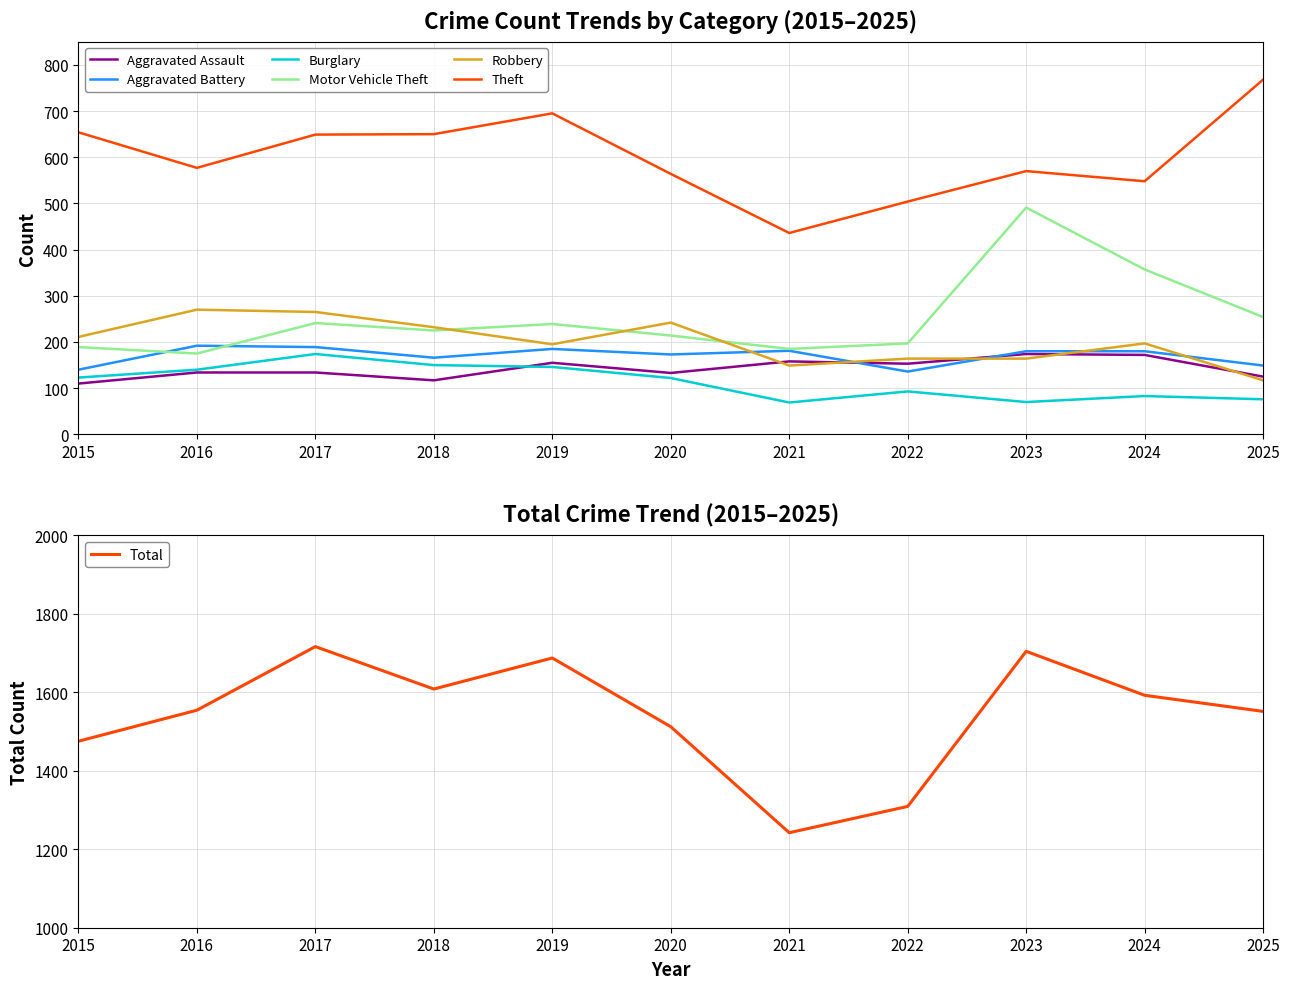

Rank the categories by Burglary value from lowest to highest.

2021, 2023, 2025, 2024, 2022, 2020, 2015, 2016, 2019, 2018, 2017